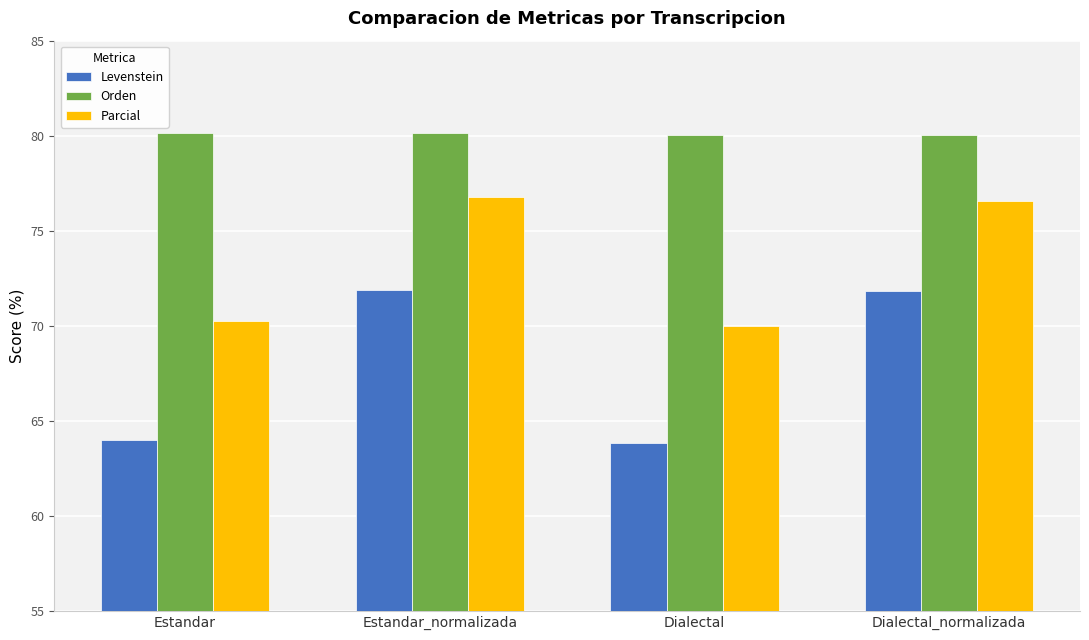

Rank the series by their average value, from lowest to highest.

Levenstein, Parcial, Orden